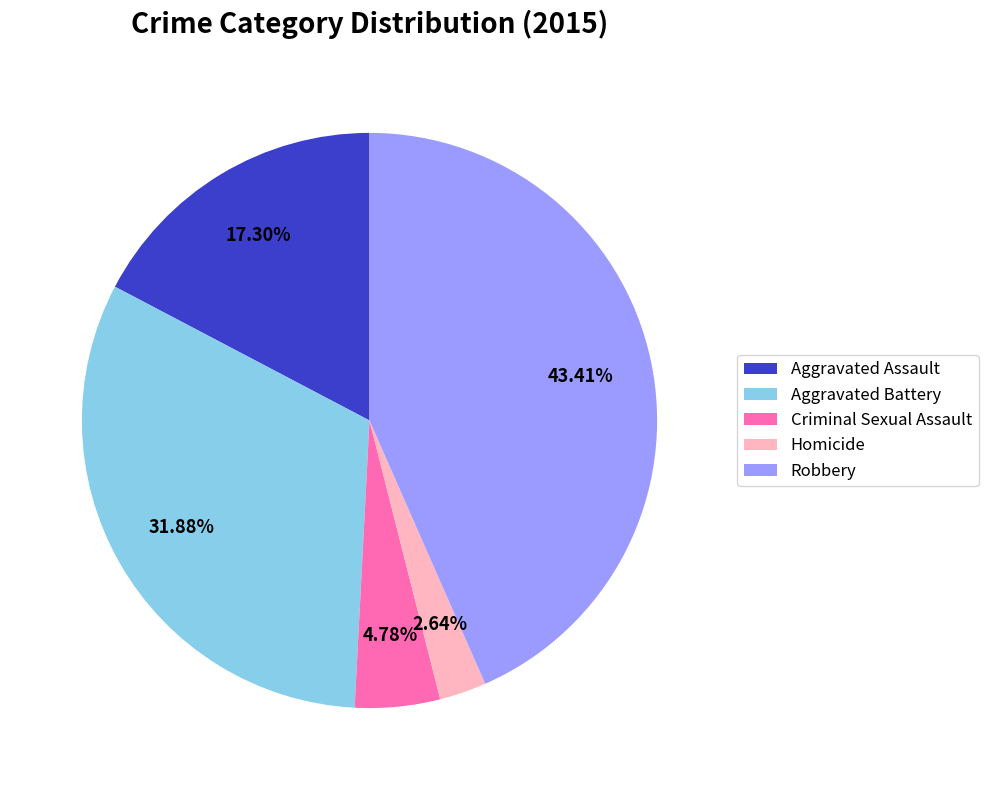

Which category has the smallest portion of the pie?

Homicide